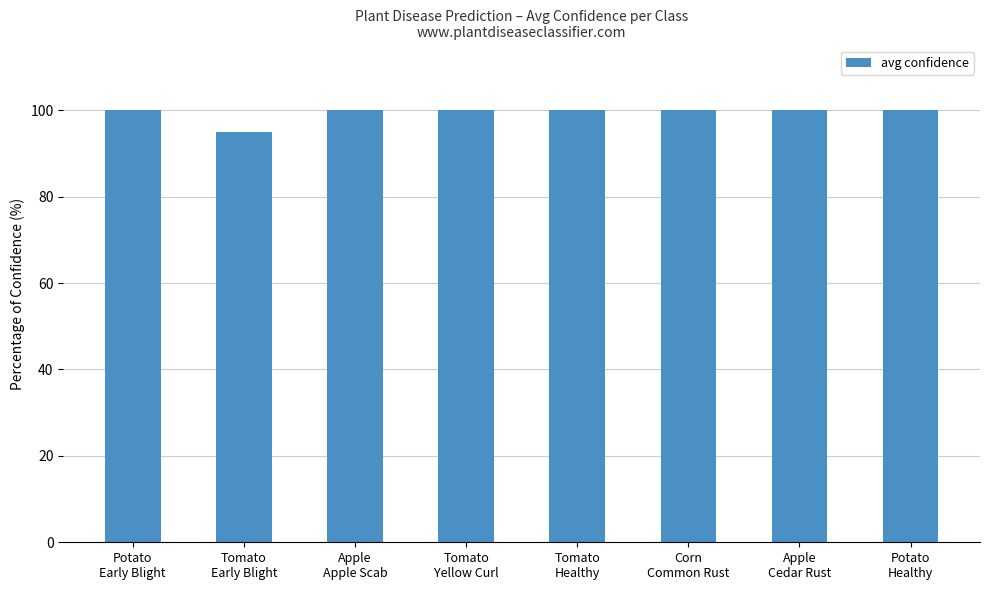

What is the value of the 8th bar from the left?

100